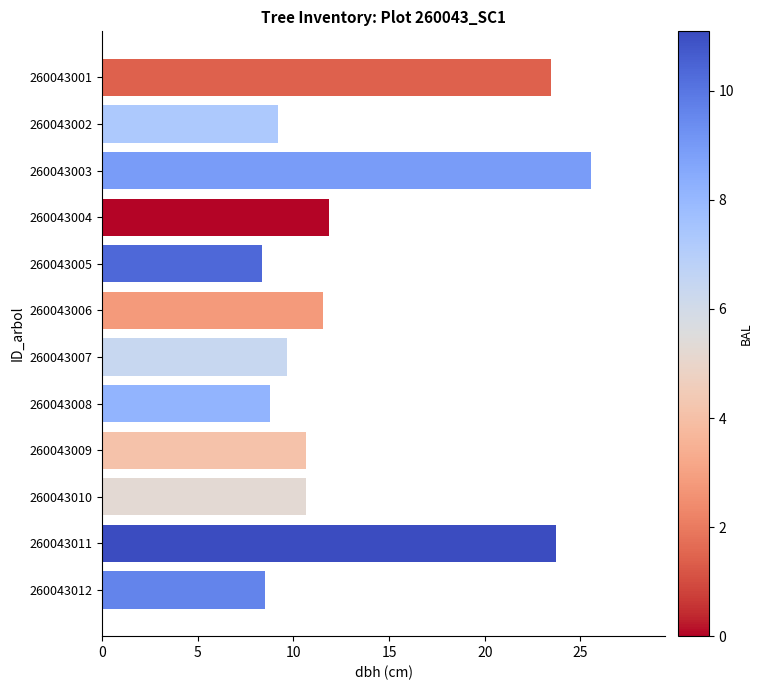

What is the change in value from 260043007 to 260043010?

+1.0